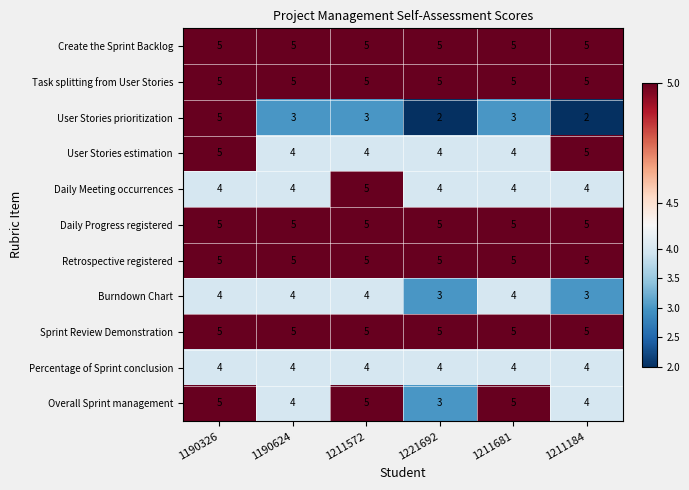

What is the maximum value shown in the chart?

5